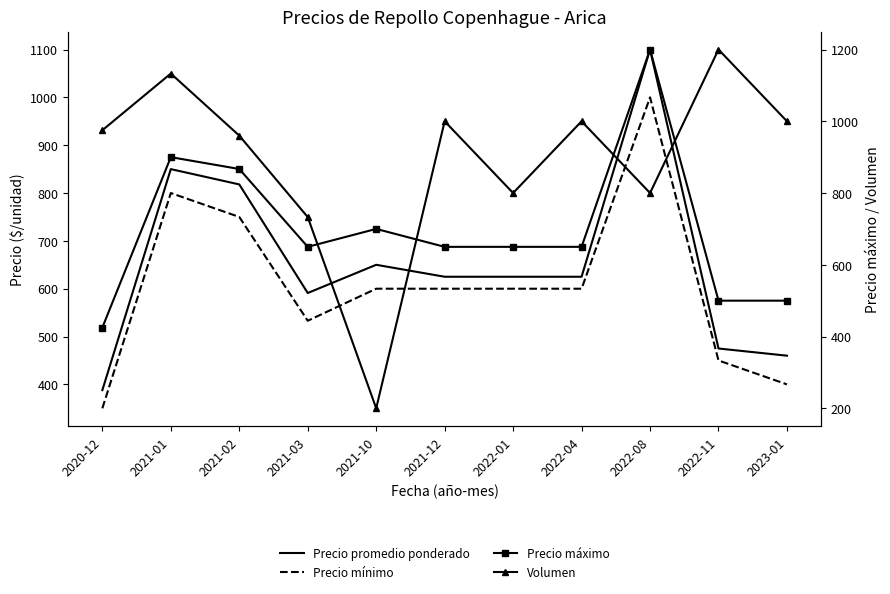

Reading left to right, extract all data points from this chart.

Precio promedio ponderado: 2020-12=388	2021-01=850	2021-02=818	2021-03=591	2021-10=650	2021-12=625	2022-01=625	2022-04=625	2022-08=1100	2022-11=475	2023-01=460
Precio mínimo: 2020-12=350	2021-01=800	2021-02=750	2021-03=533	2021-10=600	2021-12=600	2022-01=600	2022-04=600	2022-08=1000	2022-11=450	2023-01=400
Precio máximo: 2020-12=425	2021-01=900	2021-02=867	2021-03=650	2021-10=700	2021-12=650	2022-01=650	2022-04=650	2022-08=1200	2022-11=500	2023-01=500
Volumen: 2020-12=975	2021-01=1133	2021-02=960	2021-03=733	2021-10=200	2021-12=1000	2022-01=800	2022-04=1000	2022-08=800	2022-11=1200	2023-01=1000